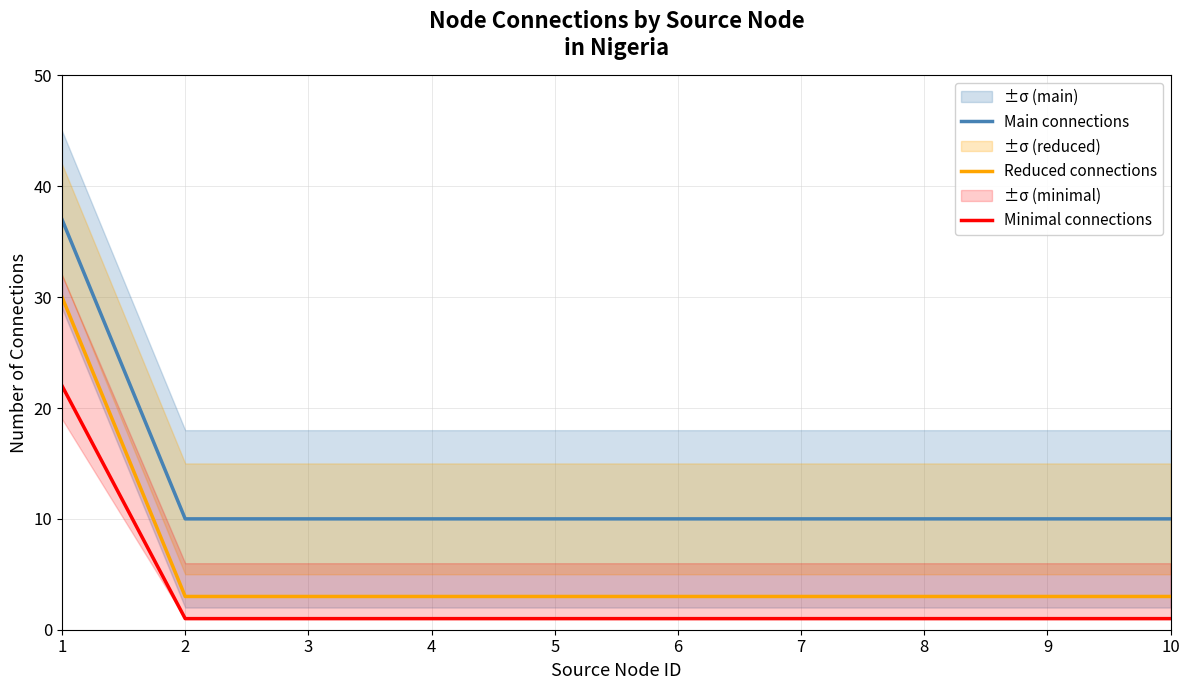

Reading left to right, what are all the values shown in this chart?

Main connections: 37	10	10	10	10	10	10	10	10	10
Reduced connections: 30	3	3	3	3	3	3	3	3	3
Minimal connections: 22	1	1	1	1	1	1	1	1	1